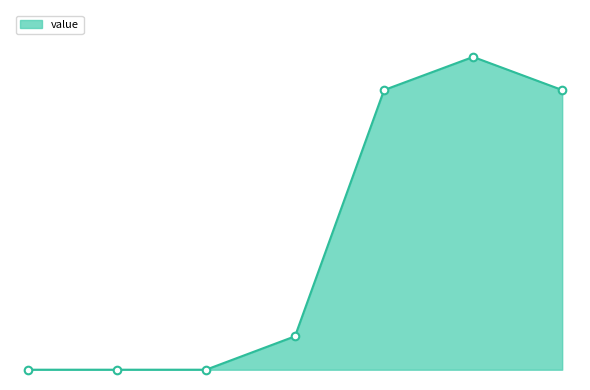

Is this an area chart (filled region under the line)?

Yes